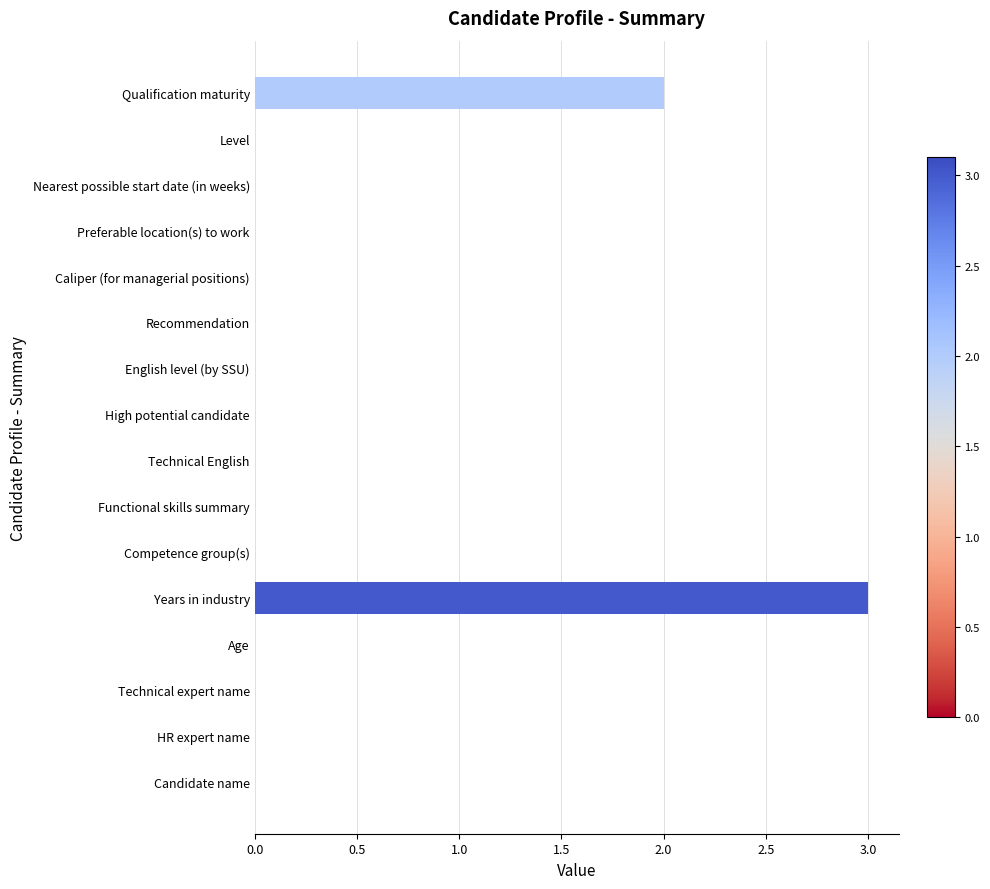

Between Years in industry and Candidate name, which is larger?

Years in industry